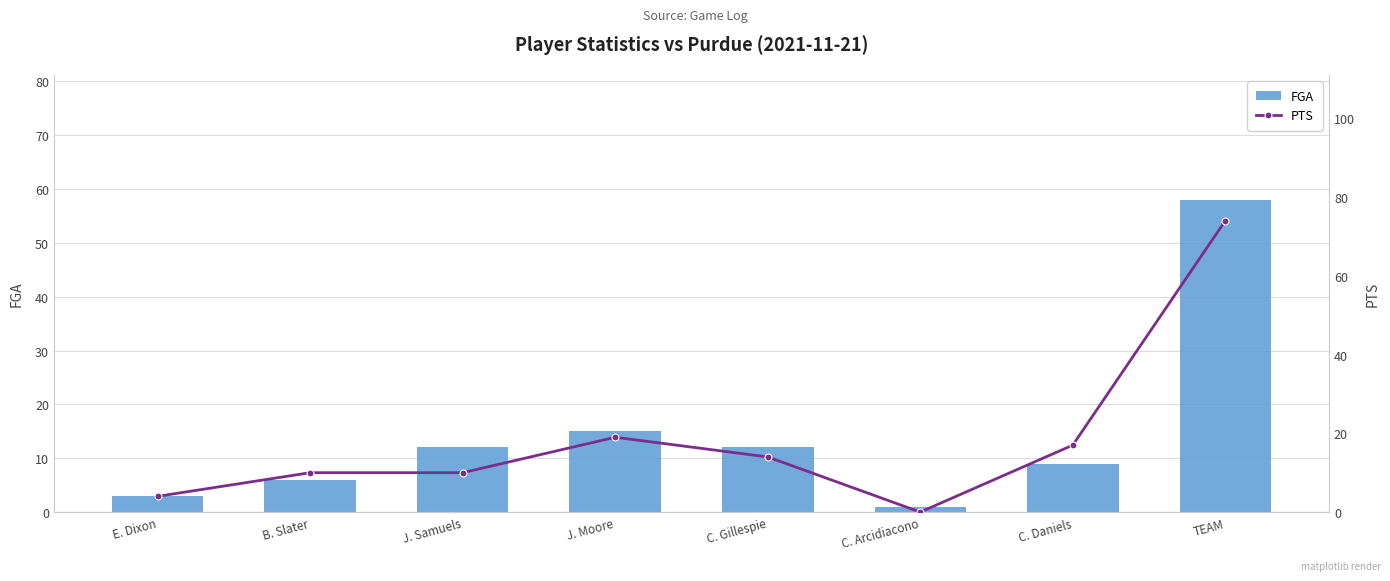

What is the sum of all FGA values?

116